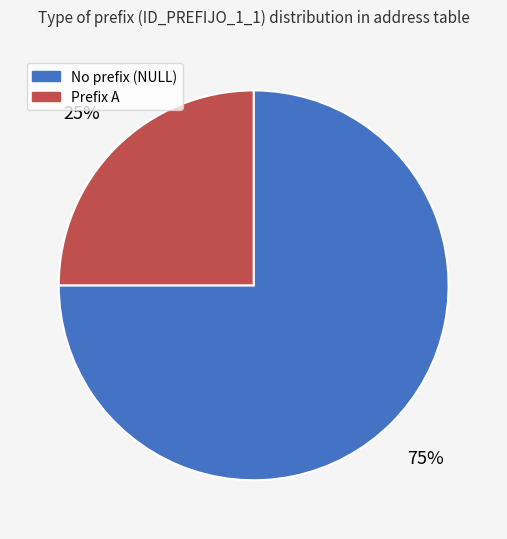

Combined, do Prefix A and No prefix (NULL) account for over 50%?

Yes